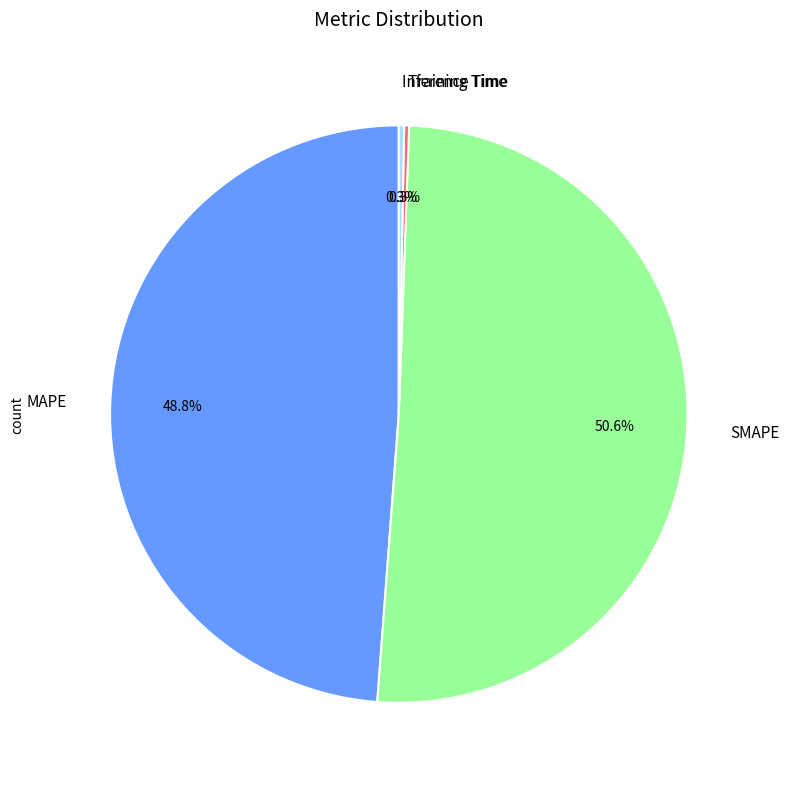

What percentage is NOT represented by MAPE?

51.2%